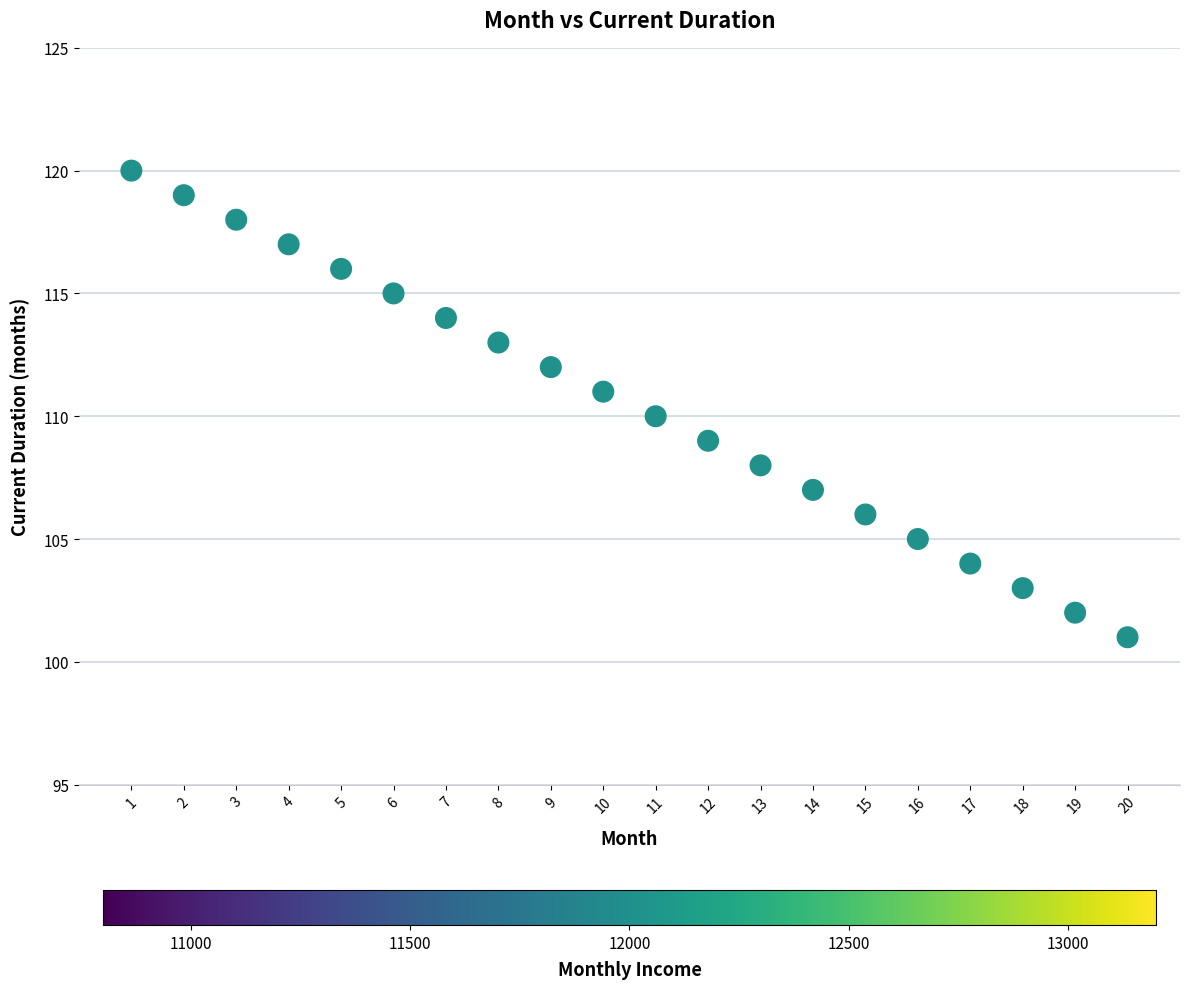

What is the range of Y values (max minus min)?

19